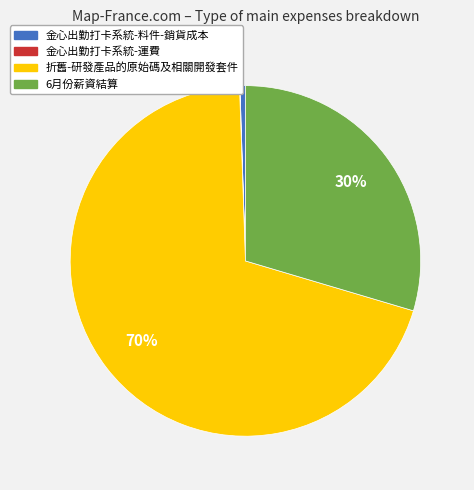

What percentage is the 6月份薪資結算 slice, to the nearest percent?

30%